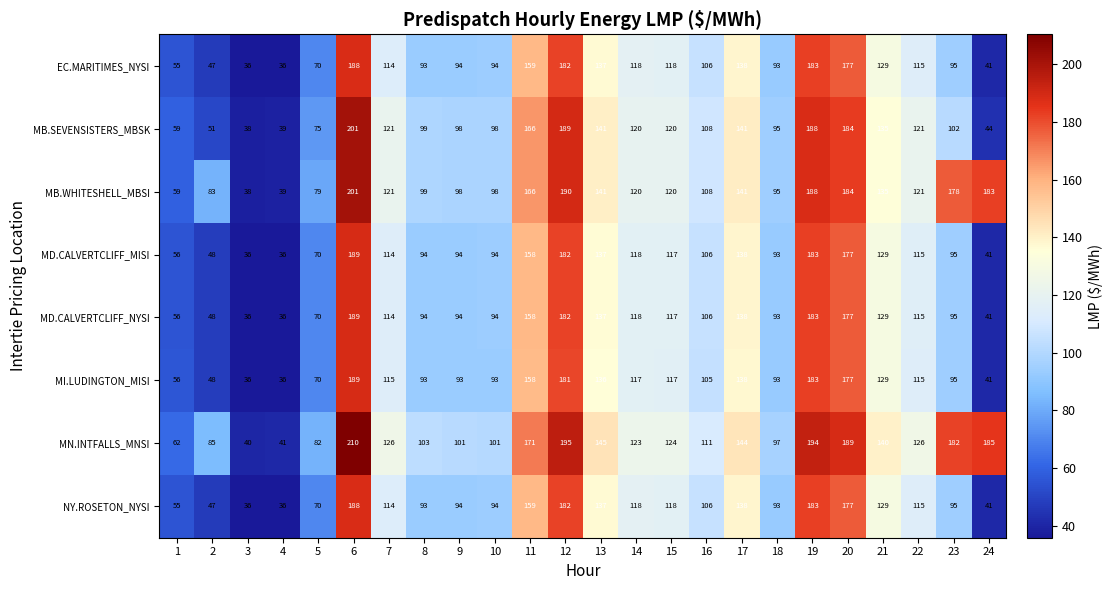

Which series changed the most between 4 and 17?

MN.INTFALLS_MNSI